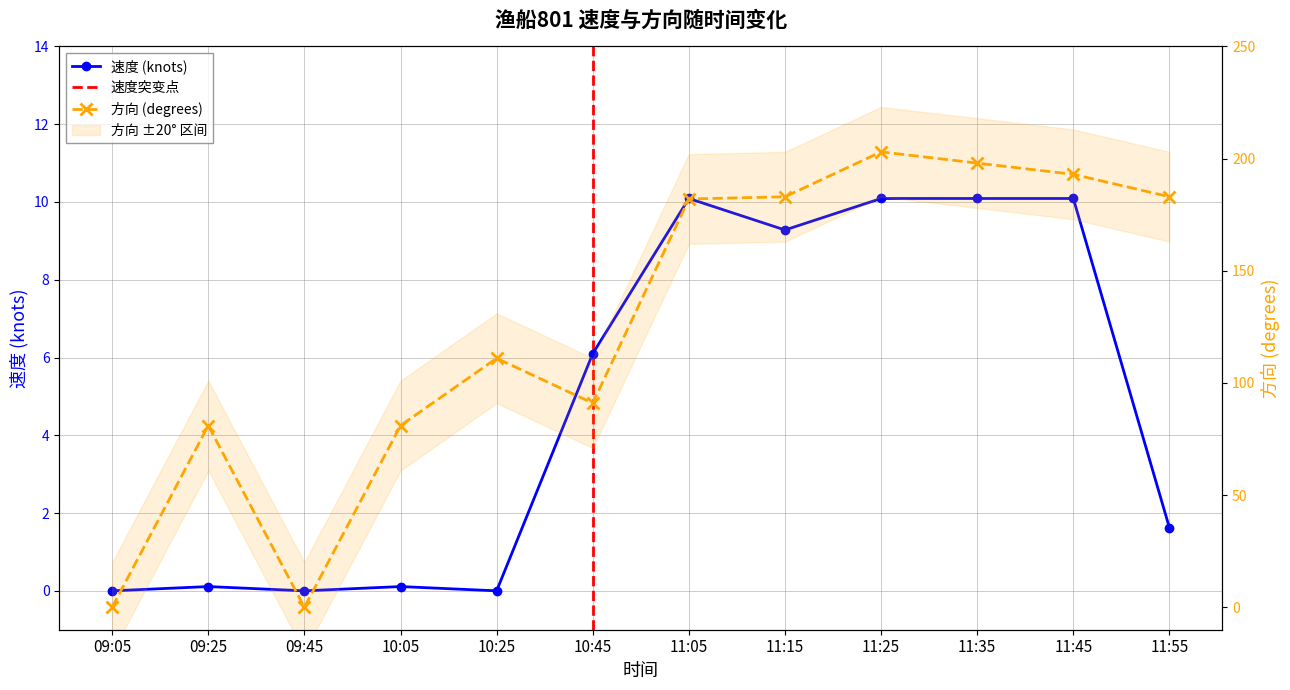

How many interior local peaks does the 速度 series have?

3